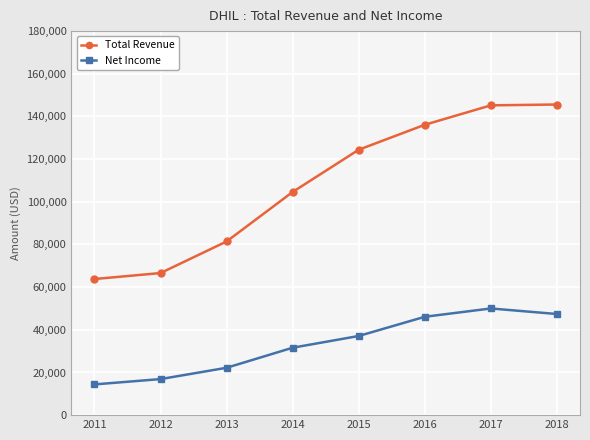

At which label is Net Income closest to 32200?

2014